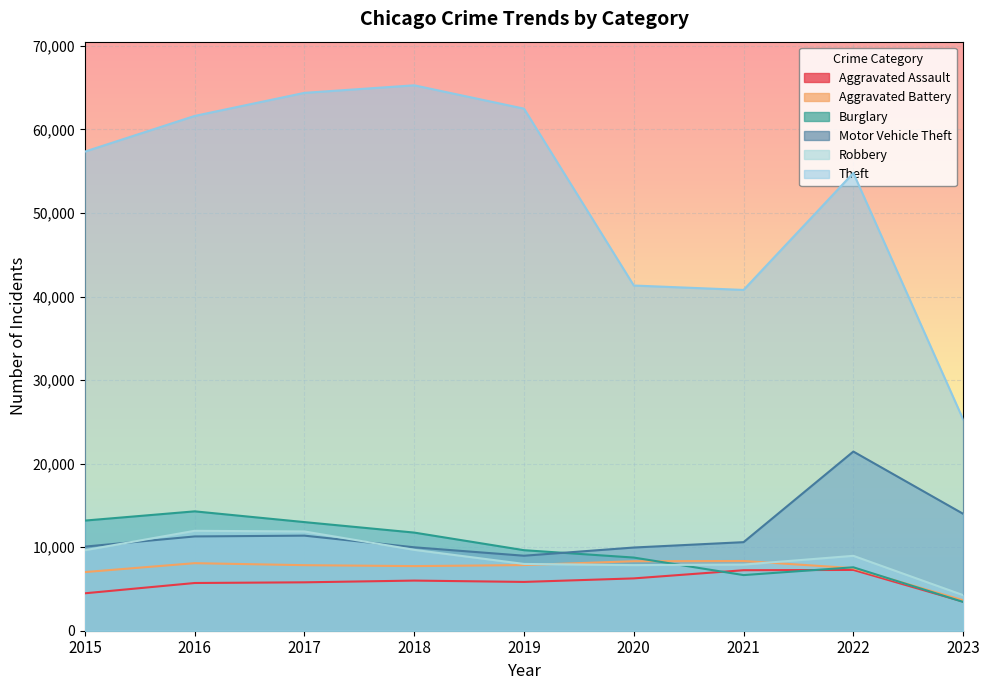

True or false: Theft has a value of 62491 at 2019.

True